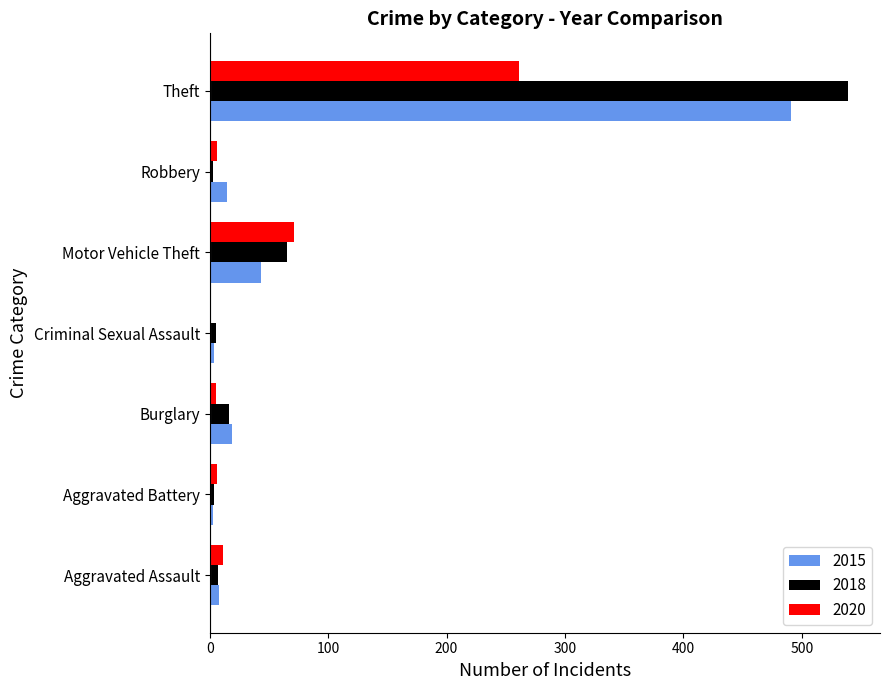

What is the maximum value for 2015?

491